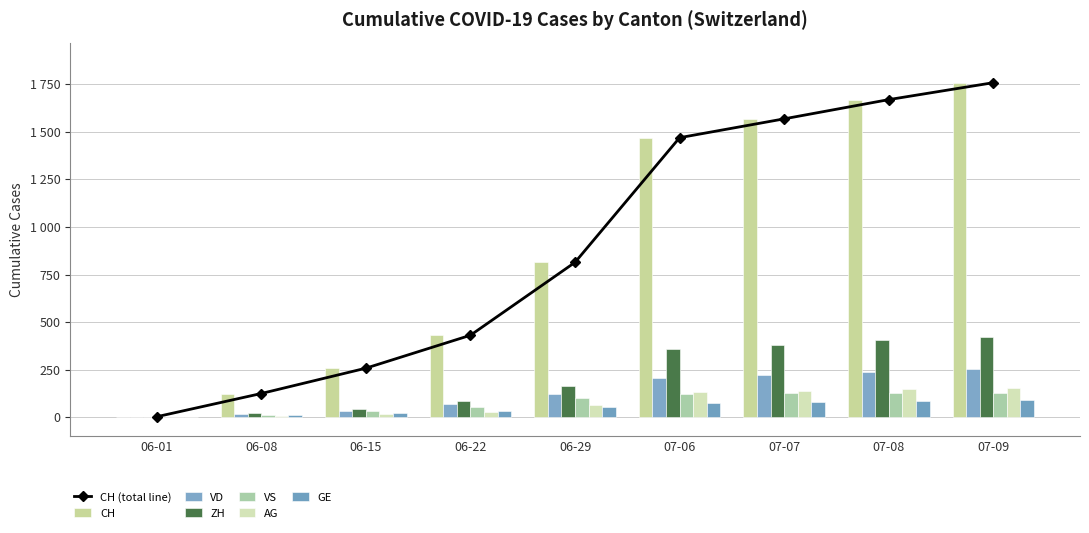

True or false: AG has a value of 17 at 06-15.

True